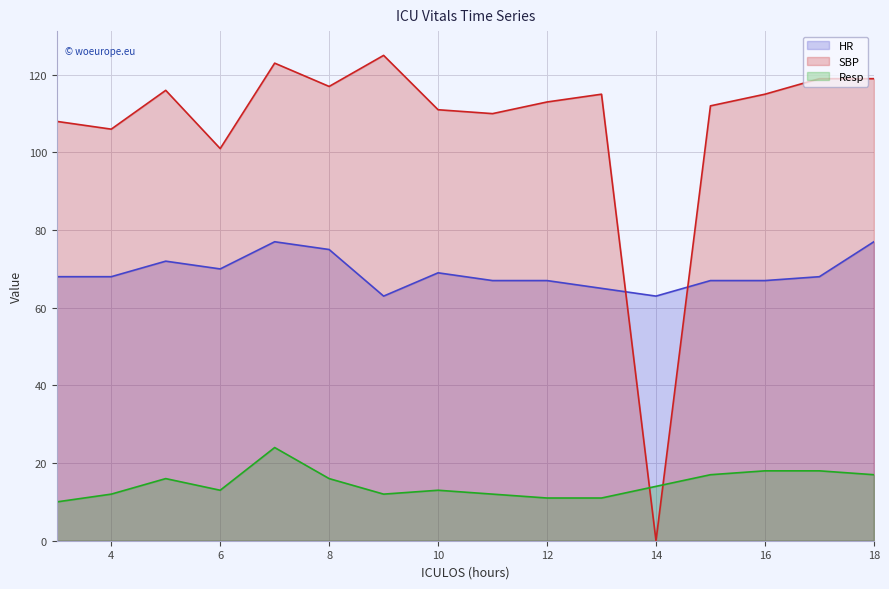

At which category is the sum across all series the highest?

7